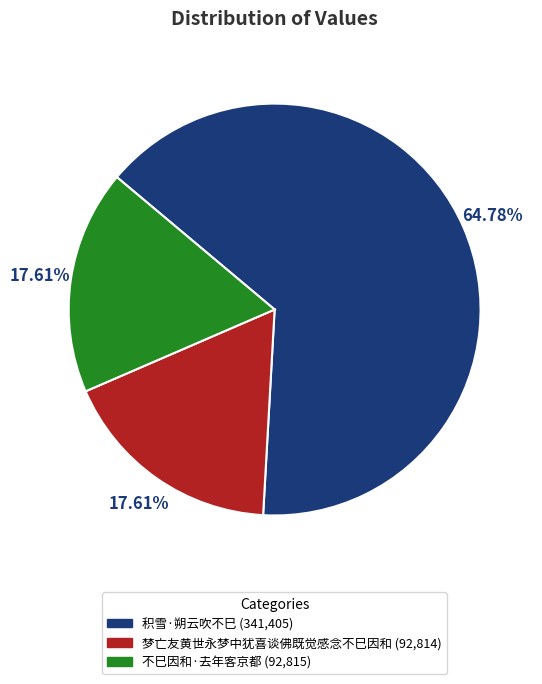

Approximately how many times larger is the value at 梦亡友黄世永梦中犹喜谈佛既觉感念不巳因和 compared to 不巳因和·去年客京都?

1.0